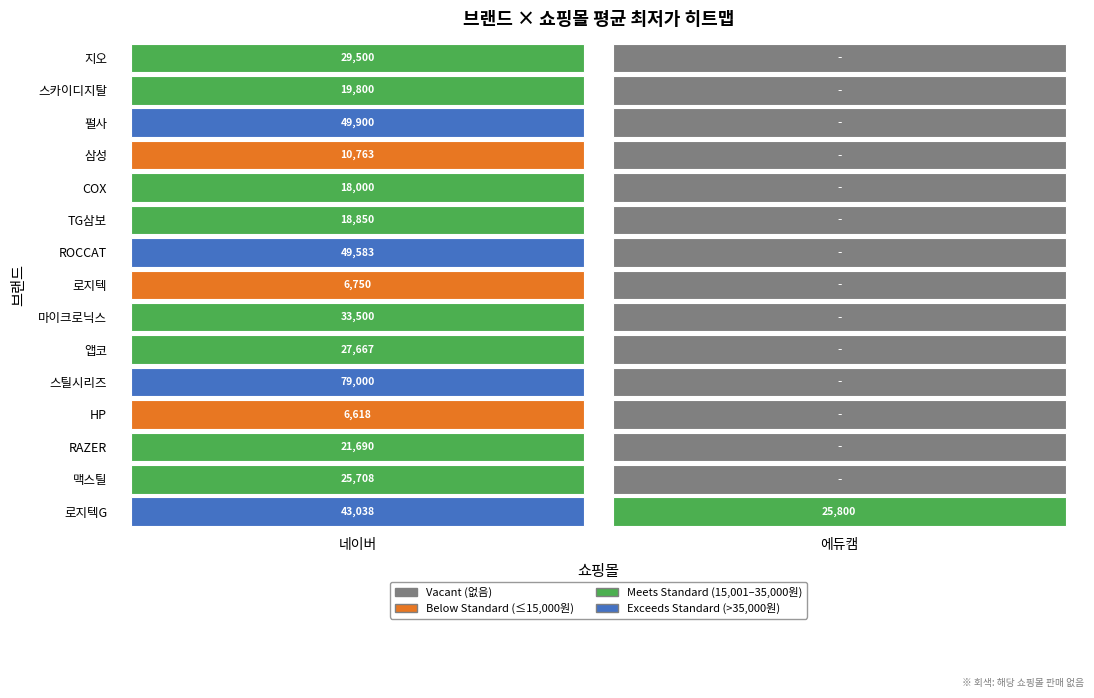

What is the difference between the highest and lowest values at 5?

38480